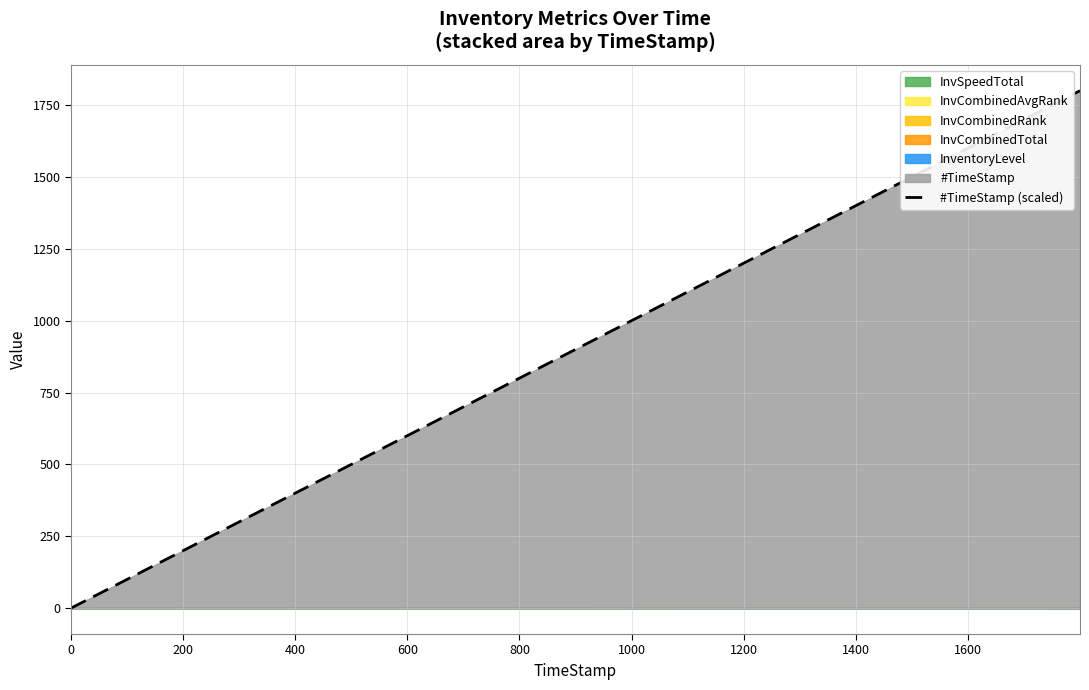

True or false: #TimeStamp (scaled) has more than 2 points higher than both neighbors.

False